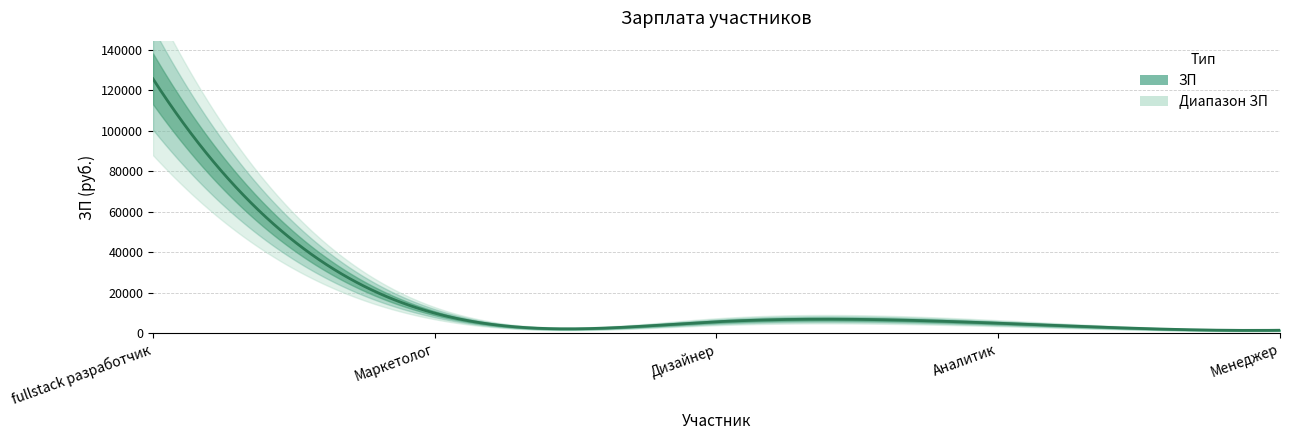

What is the sum of the values at Менеджер and fullstack разработчик?

127176